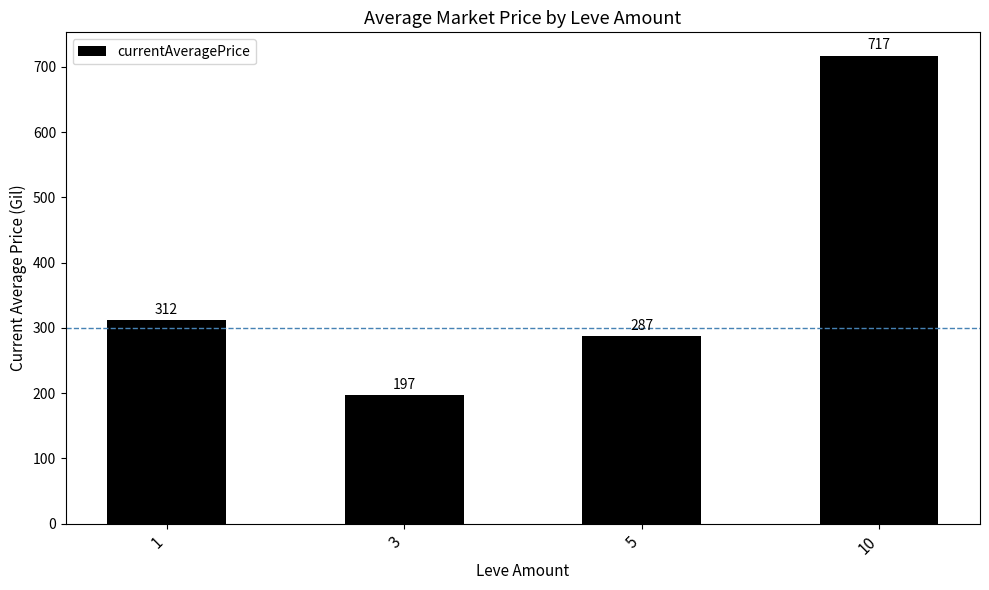

Which label corresponds to the smallest value in the chart?

3